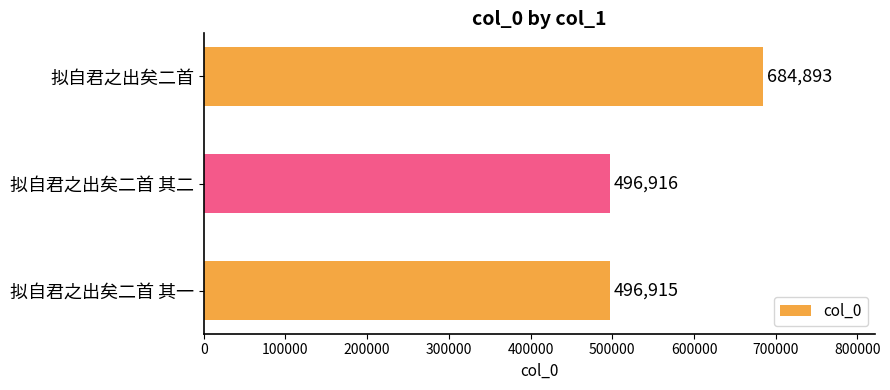

What is the label of the 3rd bar from the bottom?

拟自君之出矣二首